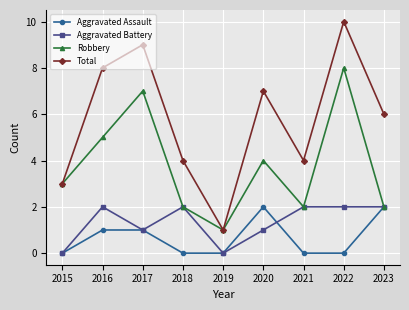

Reading left to right, list all the values displayed in this chart.

Aggravated Assault: 0	1	1	0	0	2	0	0	2
Aggravated Battery: 0	2	1	2	0	1	2	2	2
Robbery: 3	5	7	2	1	4	2	8	2
Total: 3	8	9	4	1	7	4	10	6